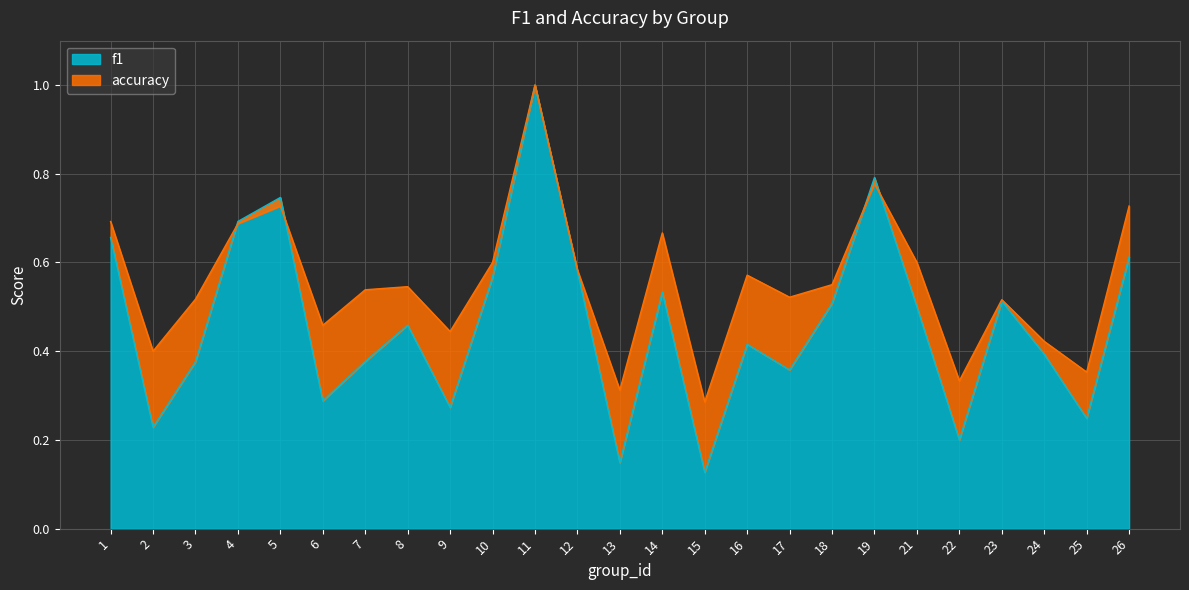

What is the maximum value for accuracy?

1.0